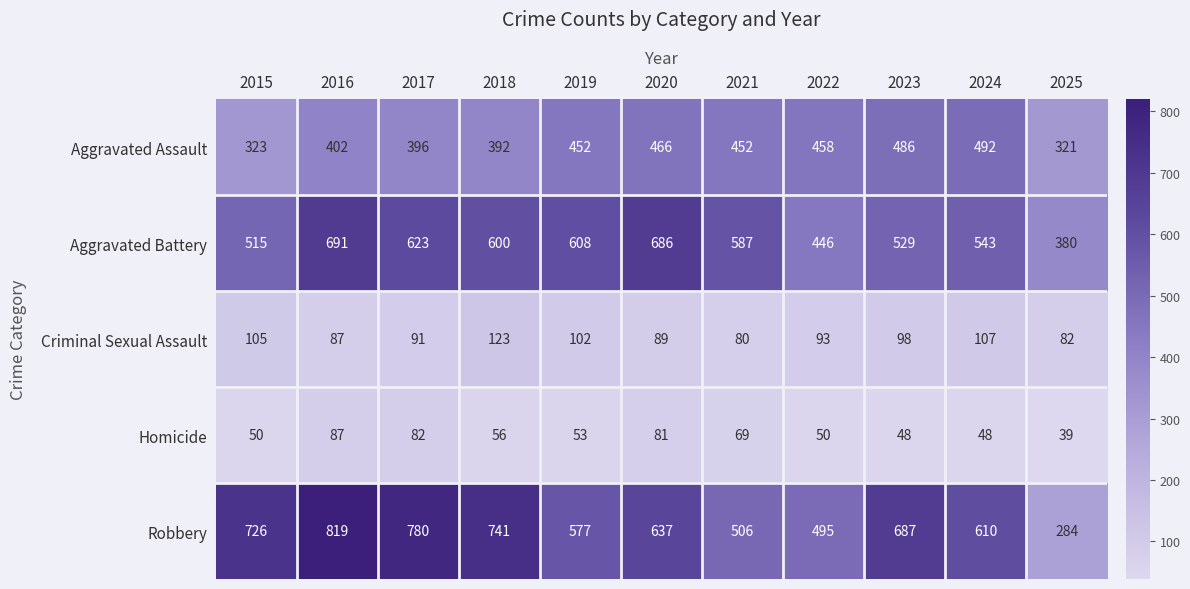

The value of Aggravated Battery at 2021 is 1052. True or false?

False